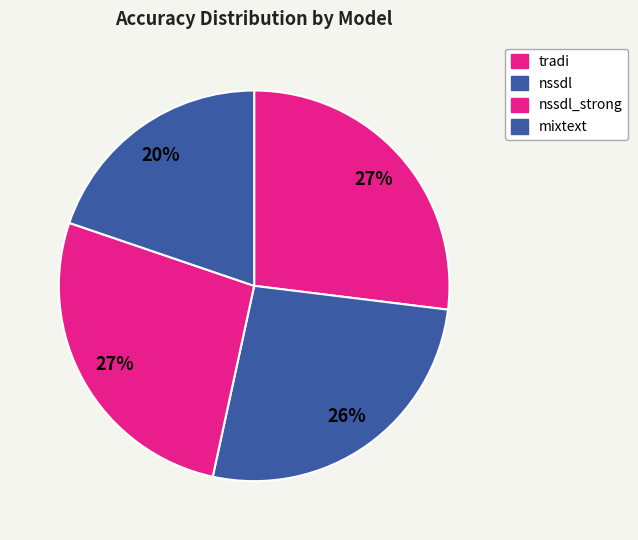

Is there any slice that represents more than half of the pie?

No